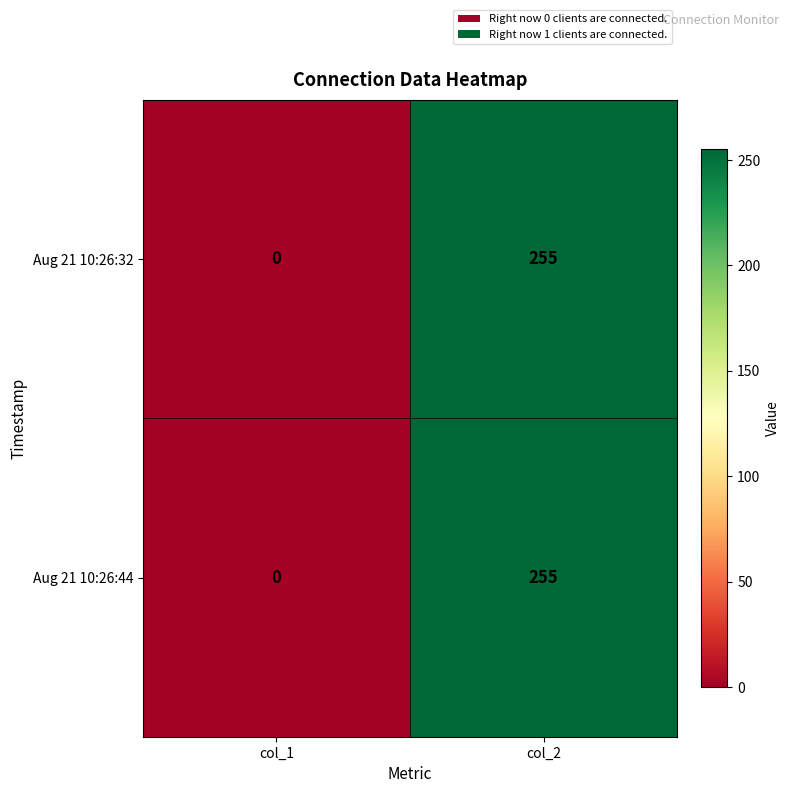

Reading left to right, list all the values displayed in this chart.

Aug 21 10:26:32: 0	255
Aug 21 10:26:44: 0	255